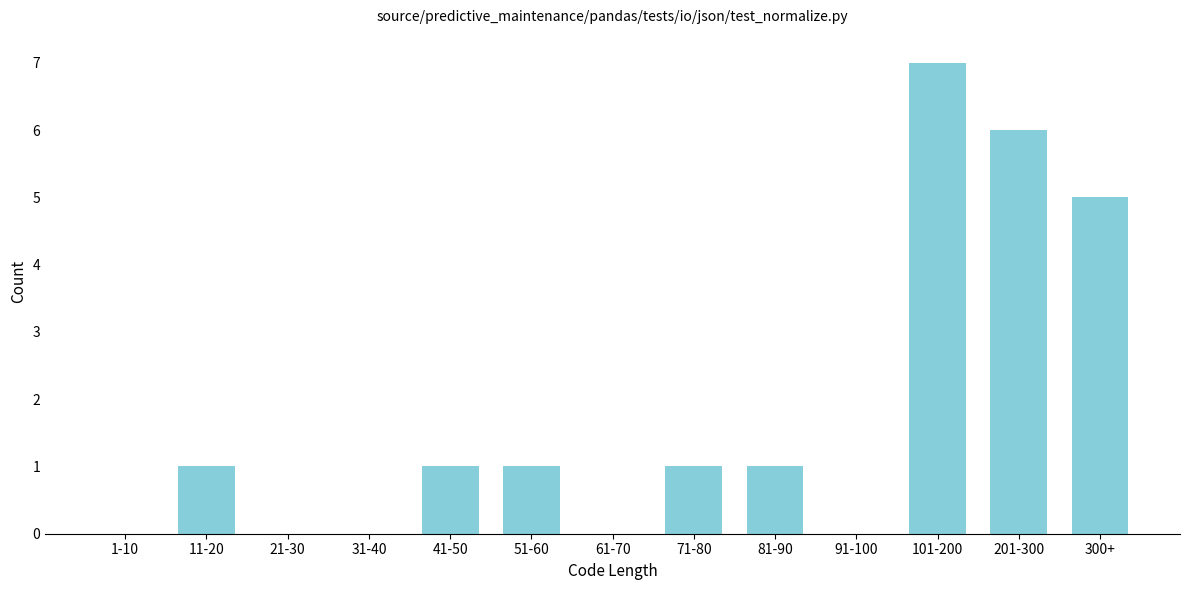

Reading left to right, what are all the values shown in this chart?

1-10=0	11-20=1	21-30=0	31-40=0	41-50=1	51-60=1	61-70=0	71-80=1	81-90=1	91-100=0	101-200=7	201-300=6	300+=5